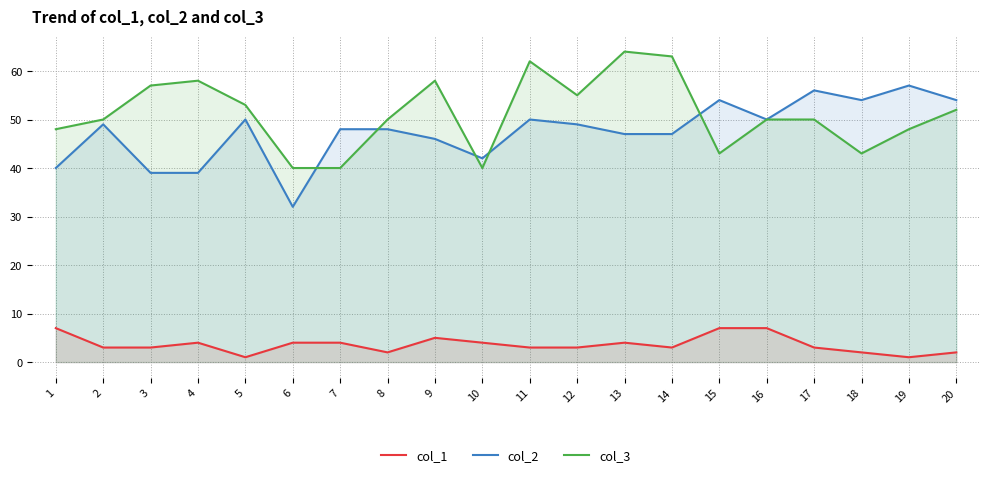

In col_3, how many points are higher than both neighbors (excluding endpoints)?

4